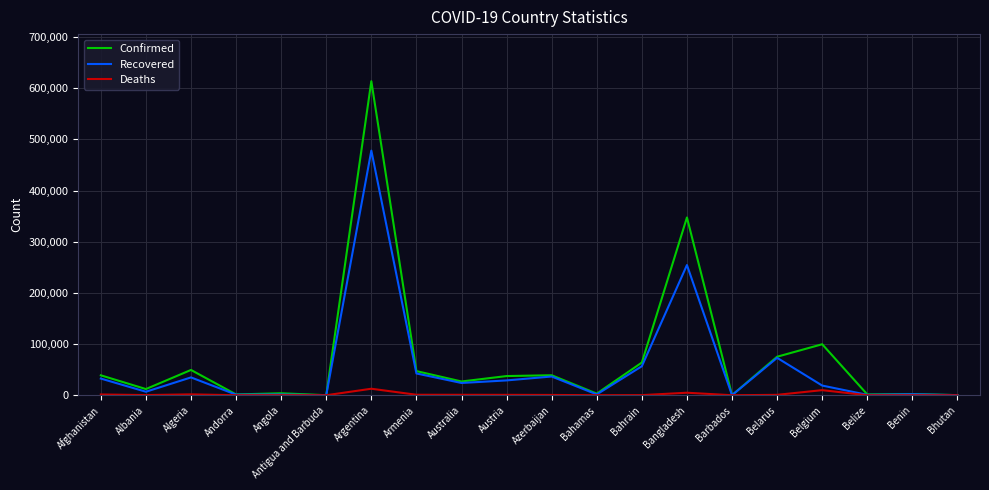

What is the sum of the Confirmed values at Afghanistan and Algeria?

88332